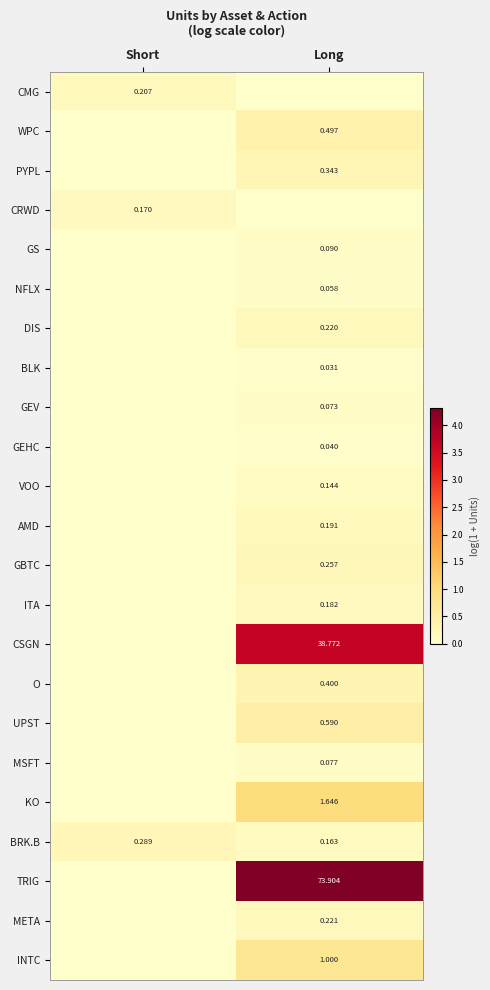

How many distinct data groups are displayed?

23